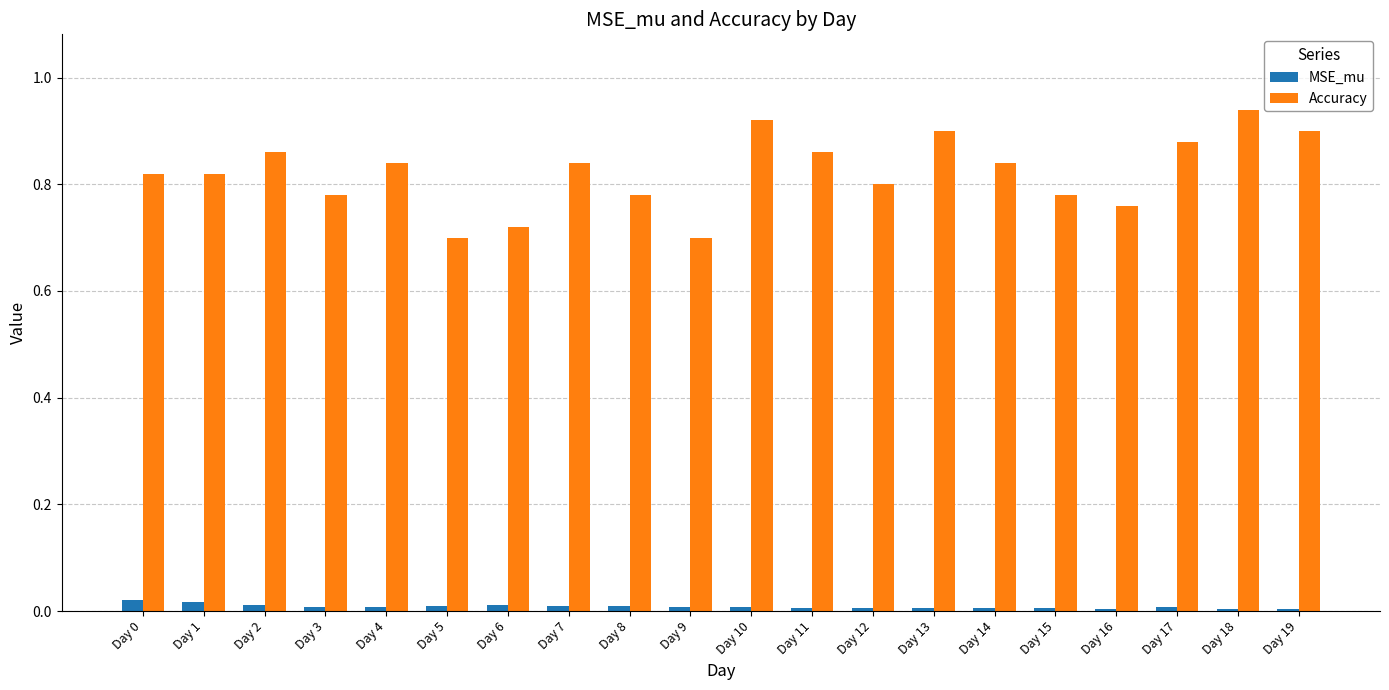

Rank the series by their average value, from highest to lowest.

Accuracy, MSE_mu